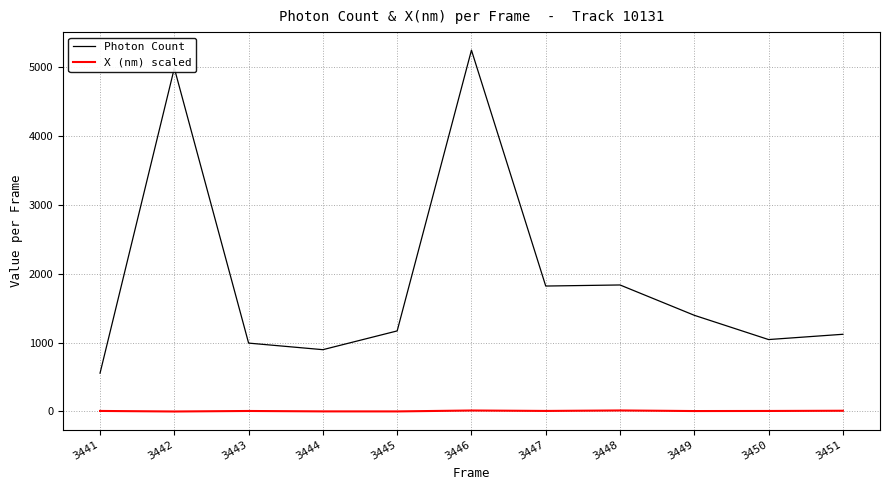

The Photon Count series shows 1121.6 at 3451. True or false?

True